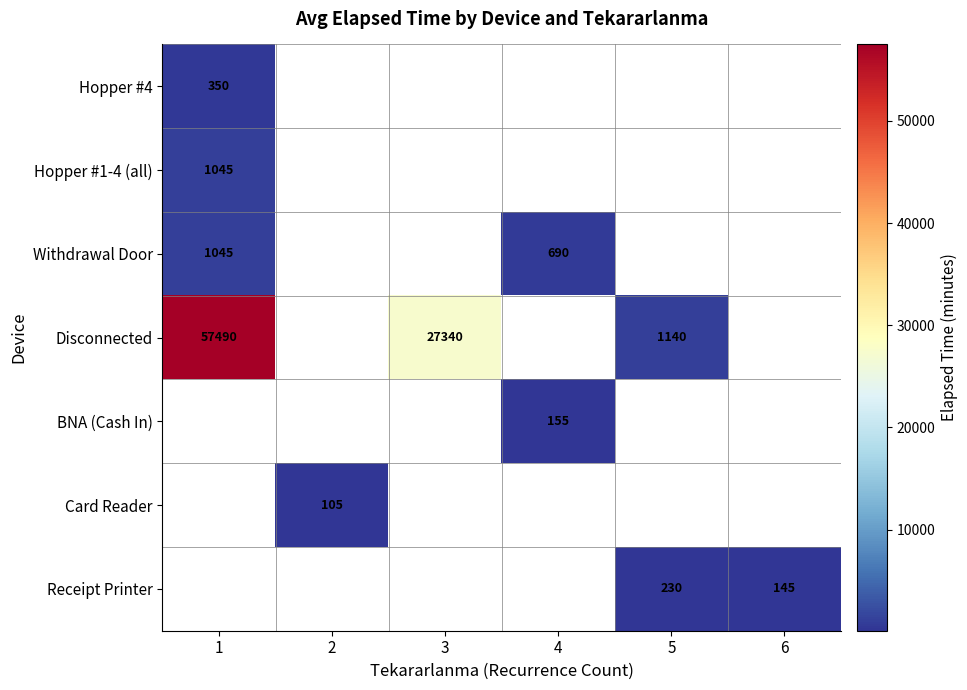

The value of Withdrawal Door at 1 is 1045. True or false?

True